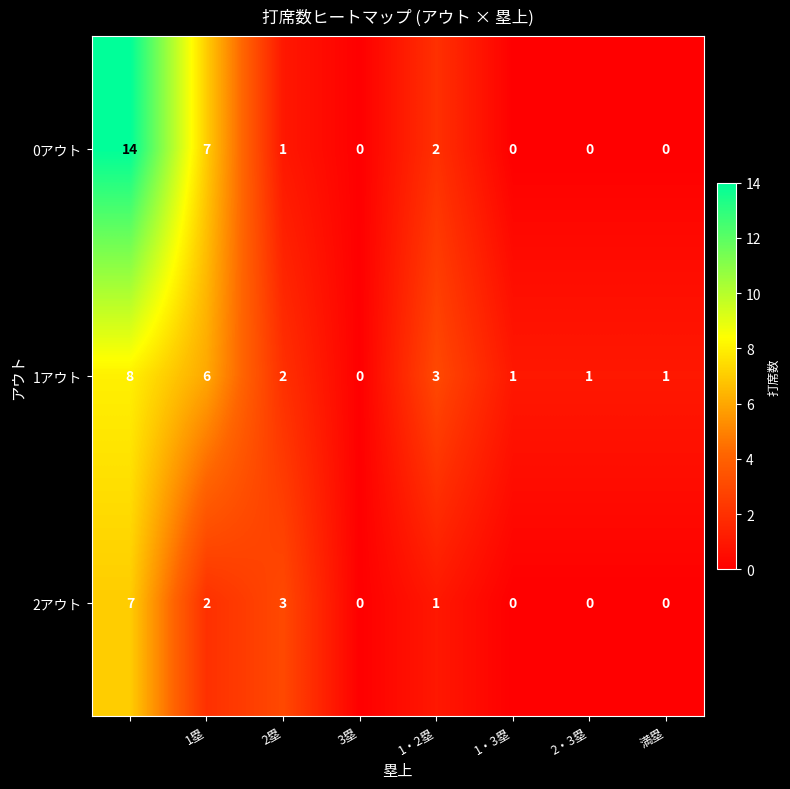

What is the sum of all 1アウト values?

22